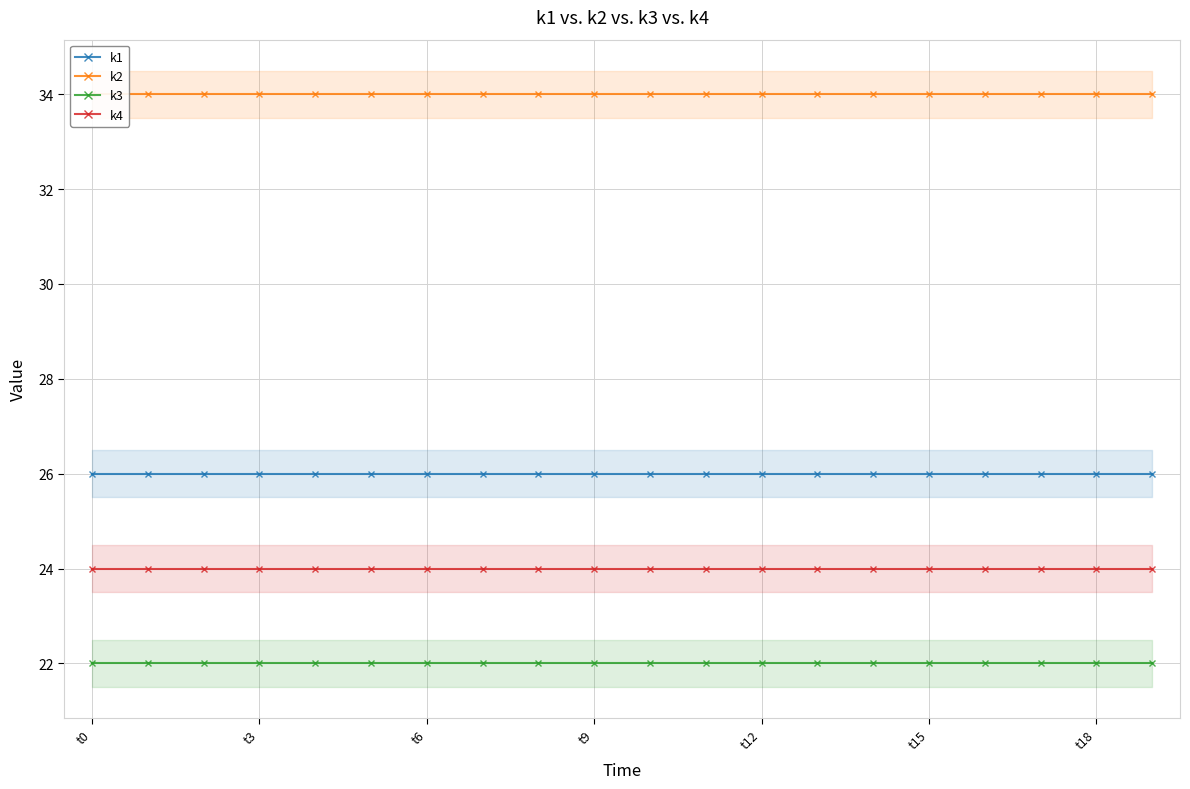

True or false: k2 has a value of 34 at 19.

True